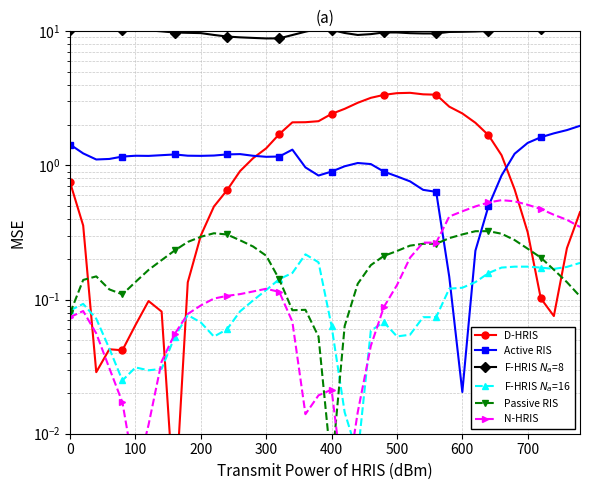

How many lines are shown in the chart?

6